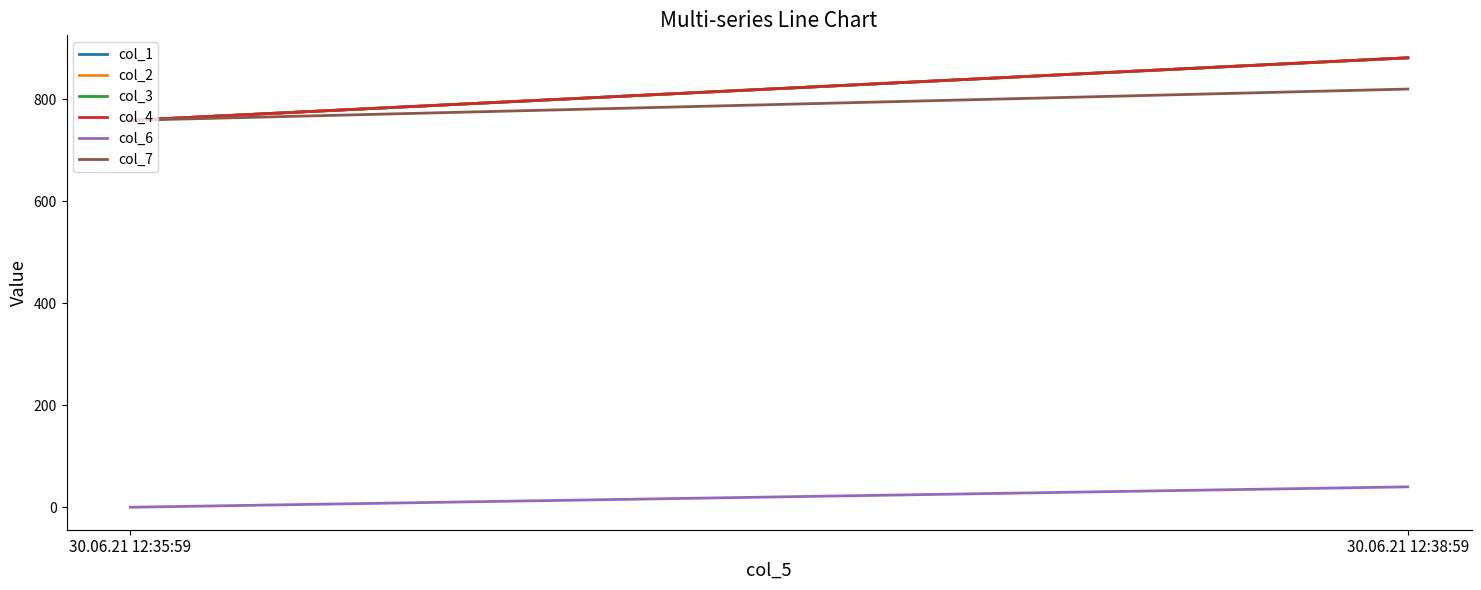

What position from the right is 30.06.21 12:35:59?

2